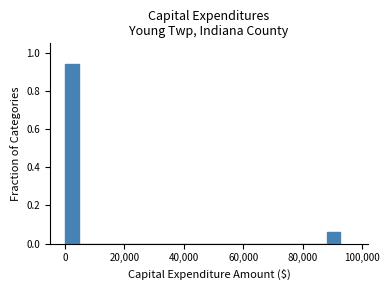

Read against the x-axis, roughly where is the centre of the tallest bar?

2000